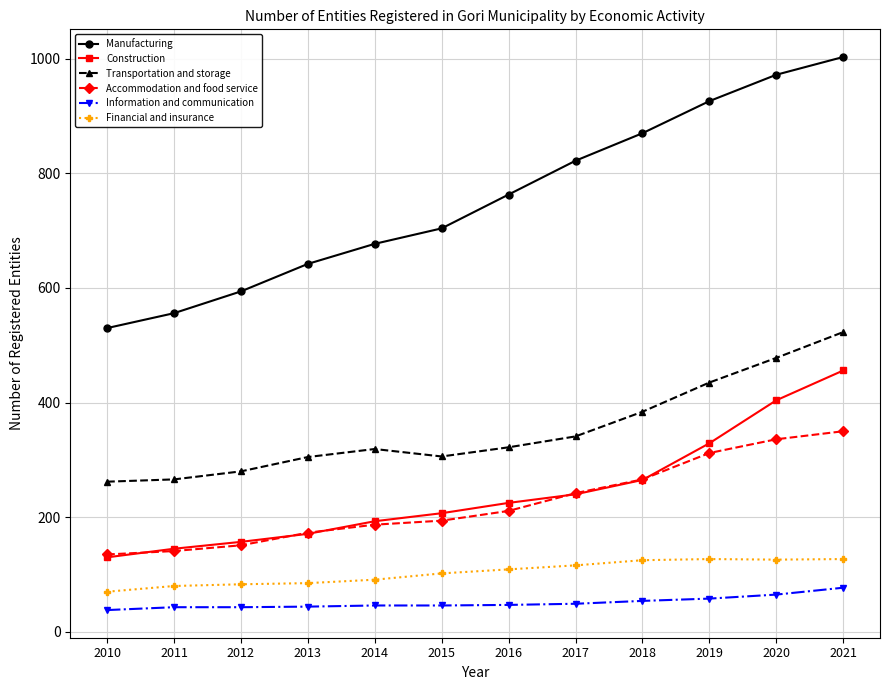

What is the minimum value shown in the chart?

38